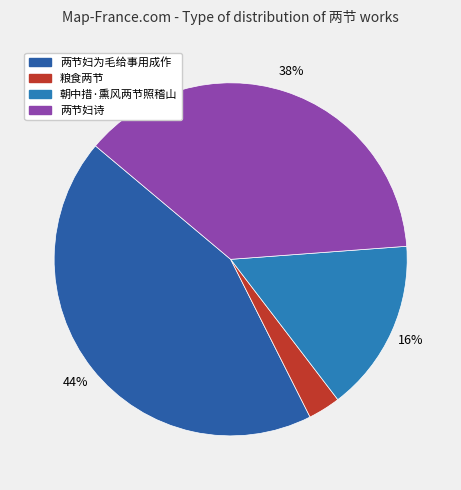

Combined, what portion of the pie is 朝中措·熏风两节照稽山 and 粮食两节?

18.8%